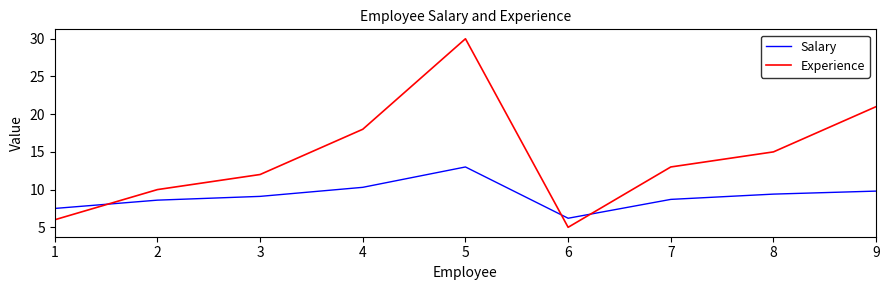

How many times do Experience and Salary cross each other?

3